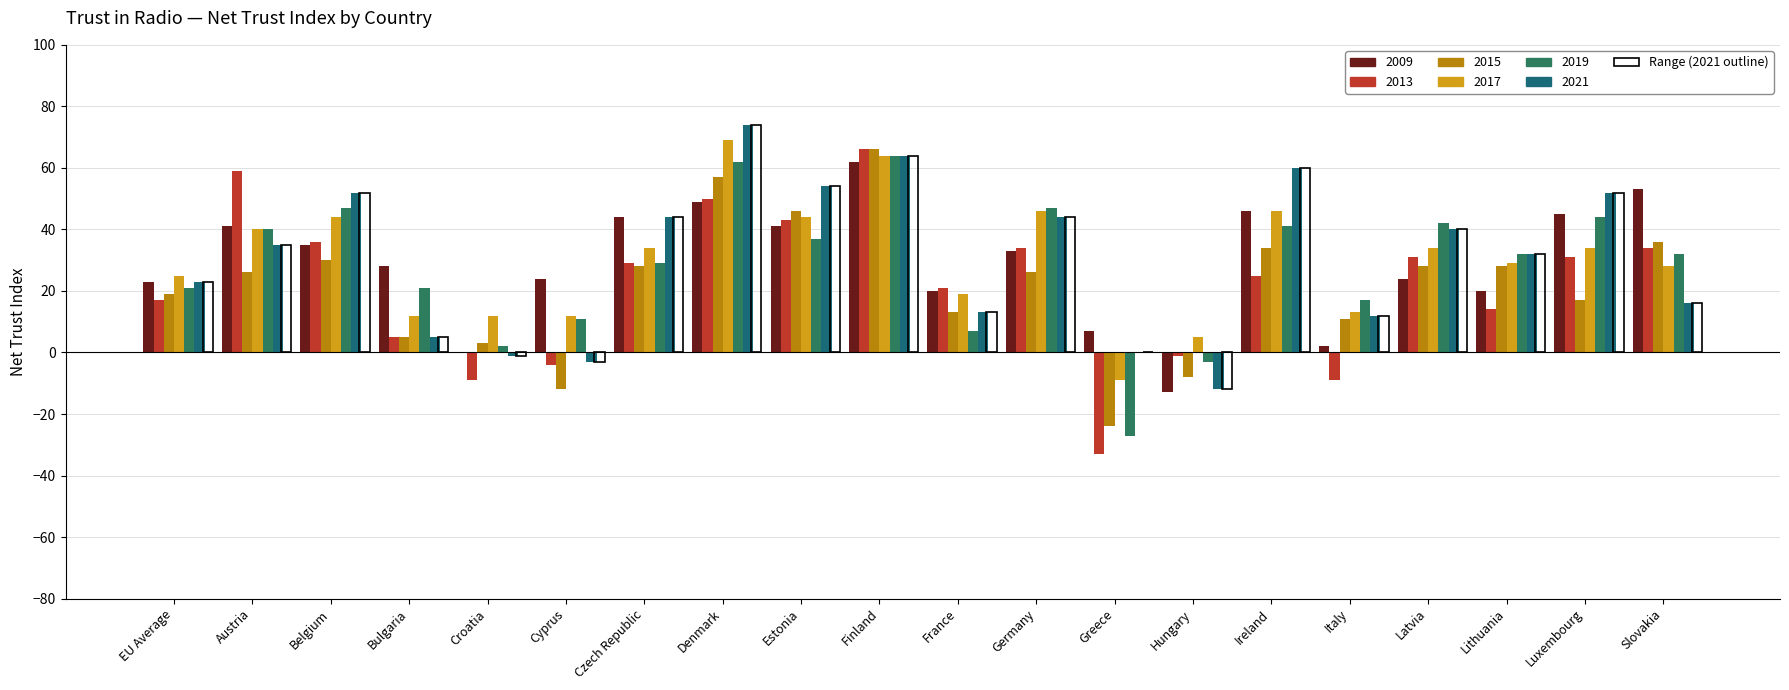

What is the difference between the 2009 values at EU Average and Italy?

21